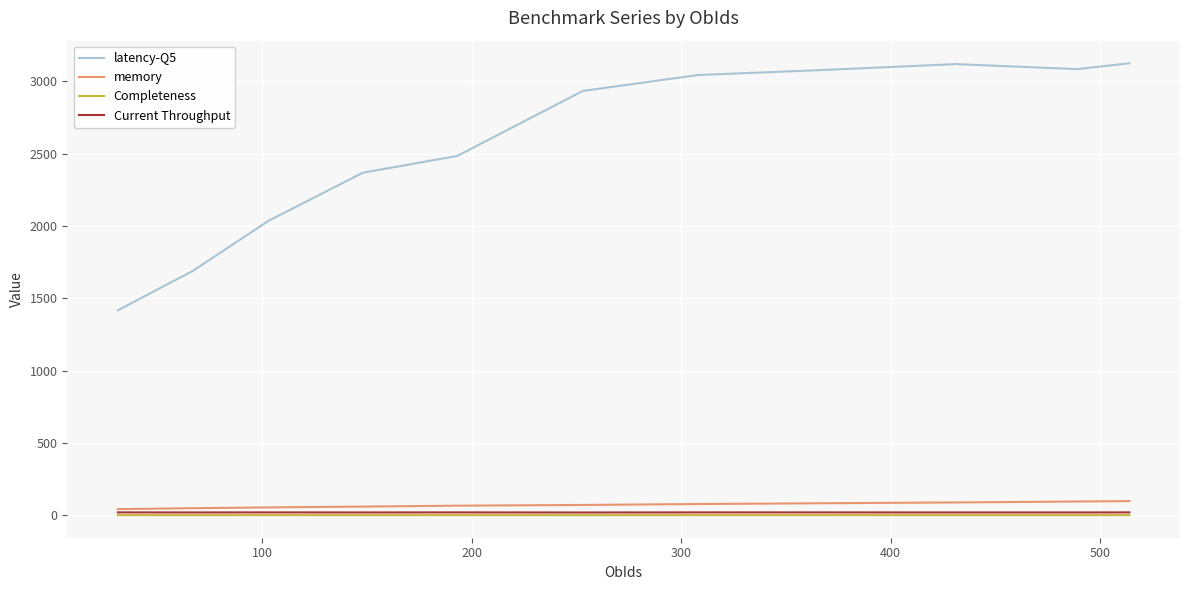

Which series has the largest range (max minus min)?

latency-Q5